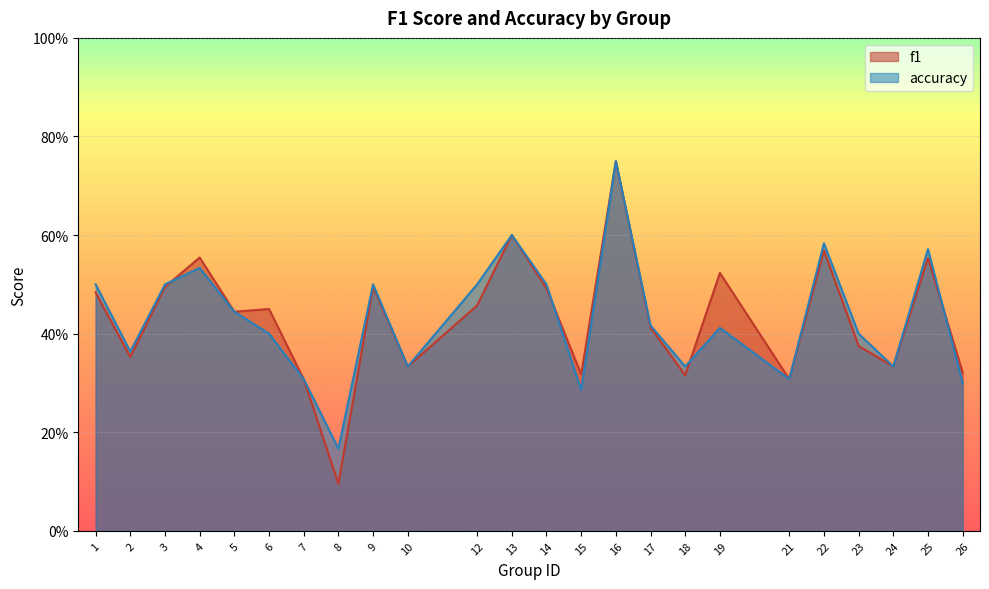

How many data points does each series have?

24